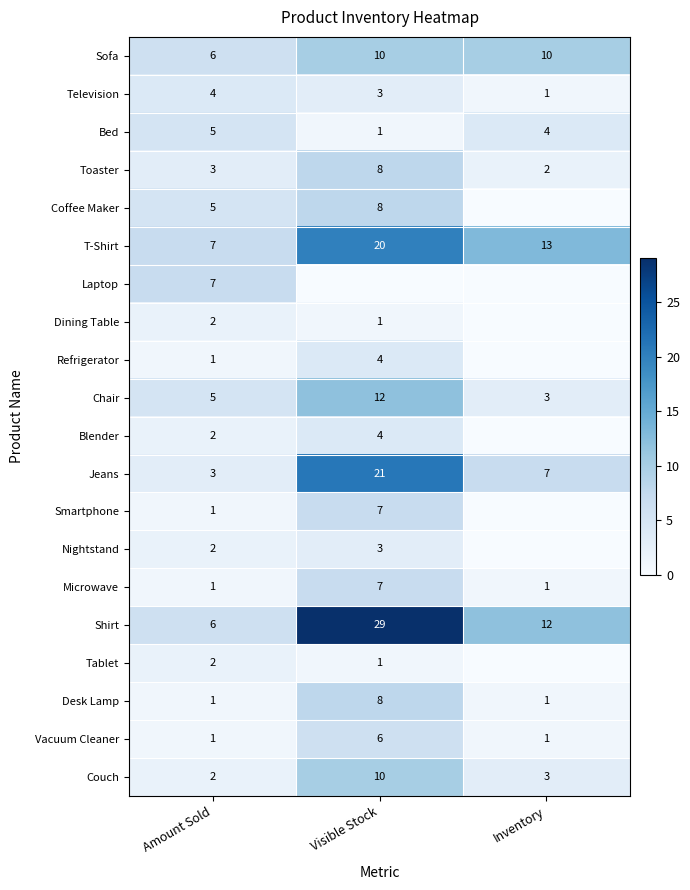

Rank the categories by T-Shirt value from highest to lowest.

Visible Stock, Inventory, Amount Sold